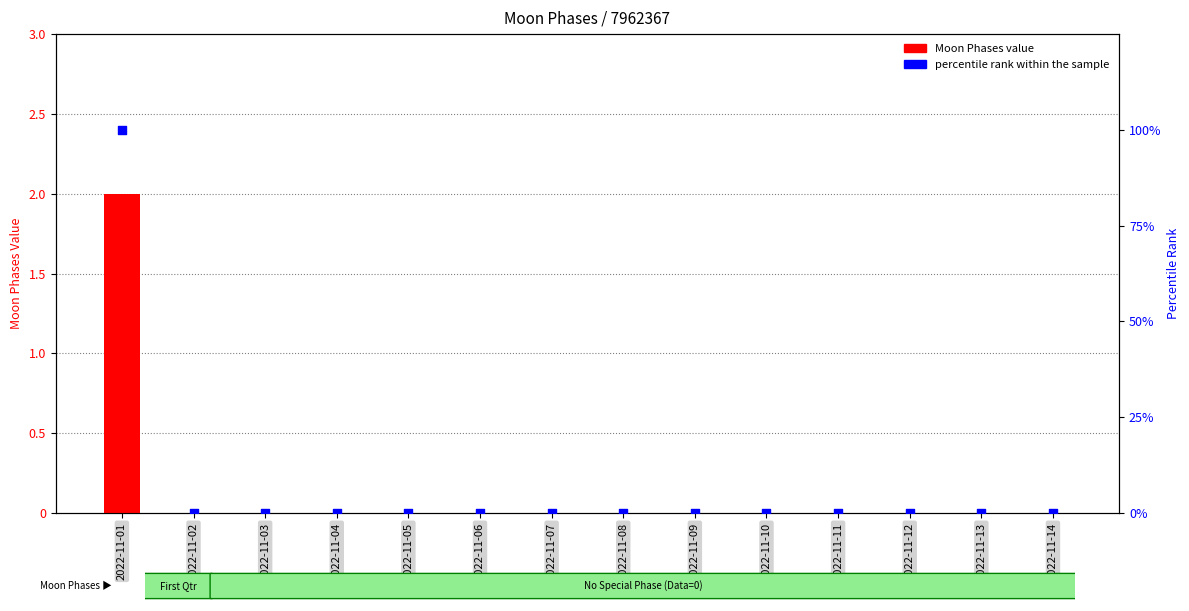

Which series has the widest spread of Y values?

percentile rank within the sample